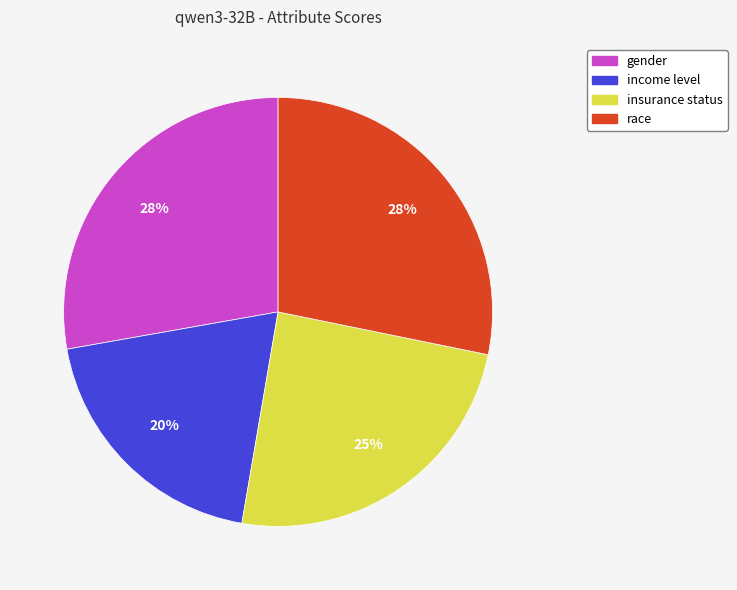

Which slice is the smallest?

income level